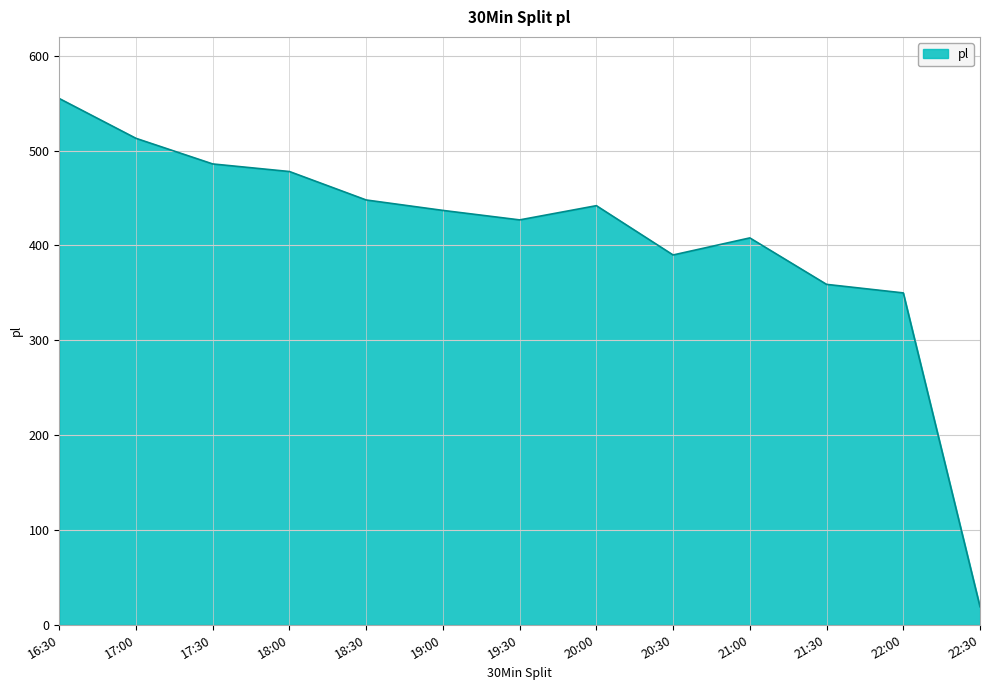

Reading left to right, extract all data points from this chart.

555	513	486	478	448	437	427	442	390	408	359	350	19